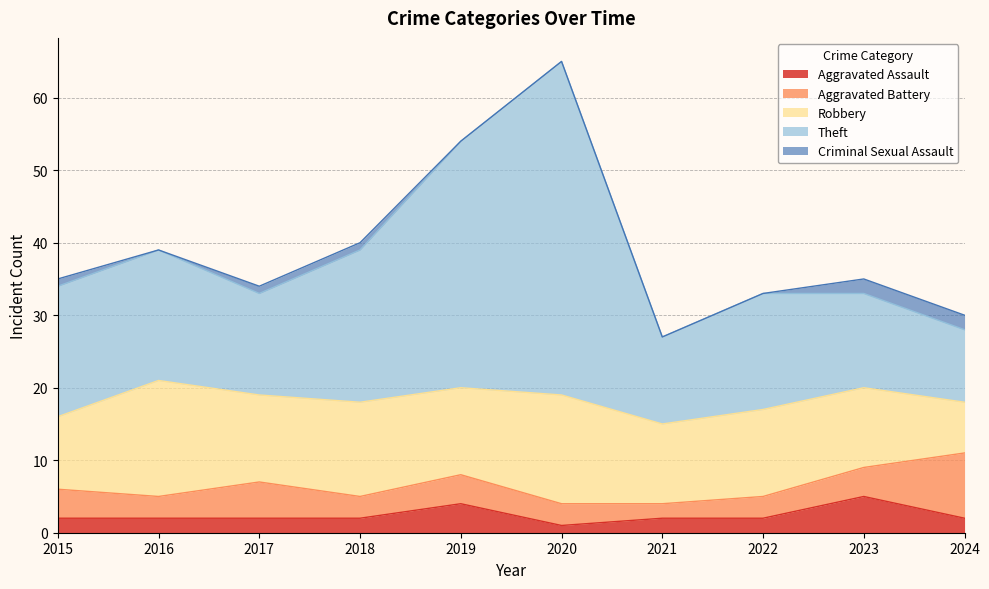

List the series in order of their peak value, highest first.

Theft, Robbery, Aggravated Battery, Aggravated Assault, Criminal Sexual Assault